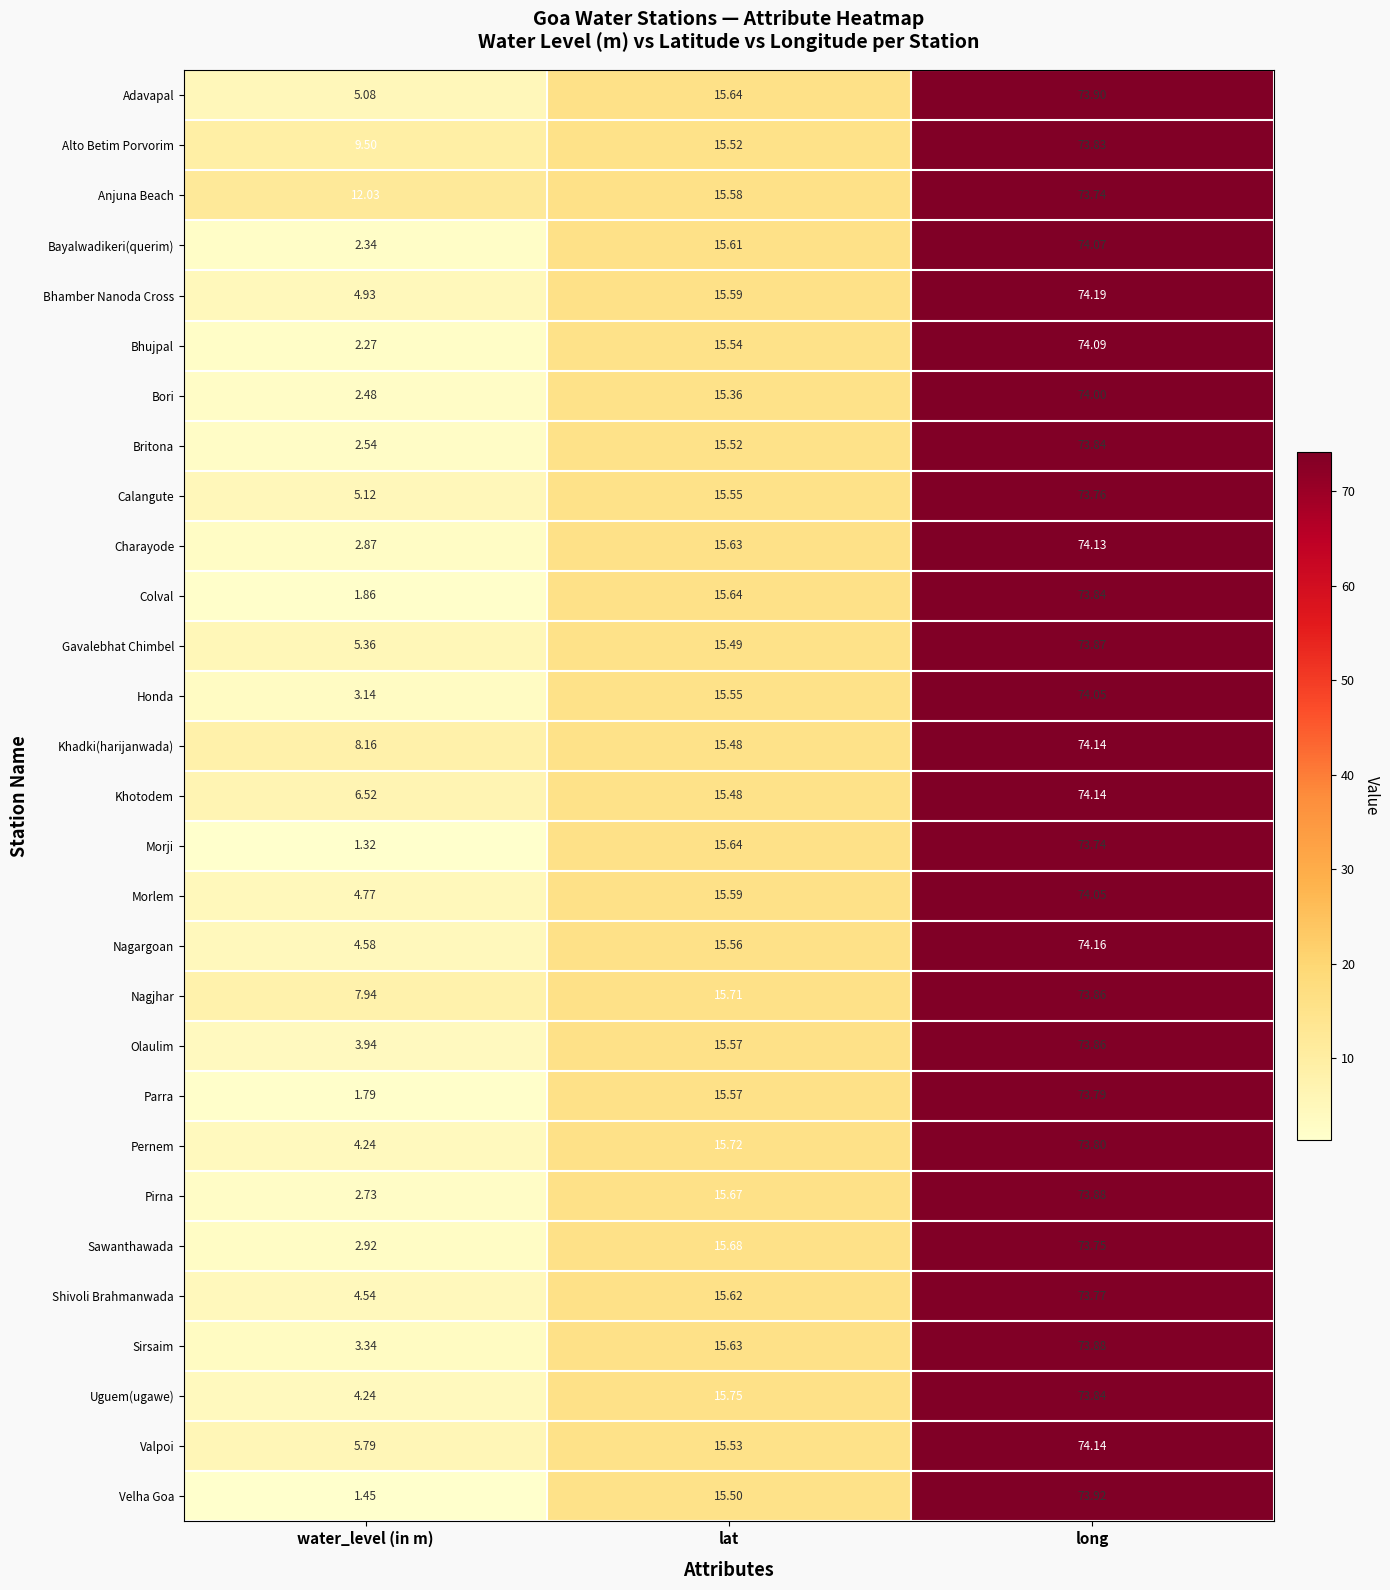

At which category does the chart reach its minimum across all series?

water_level (in m)